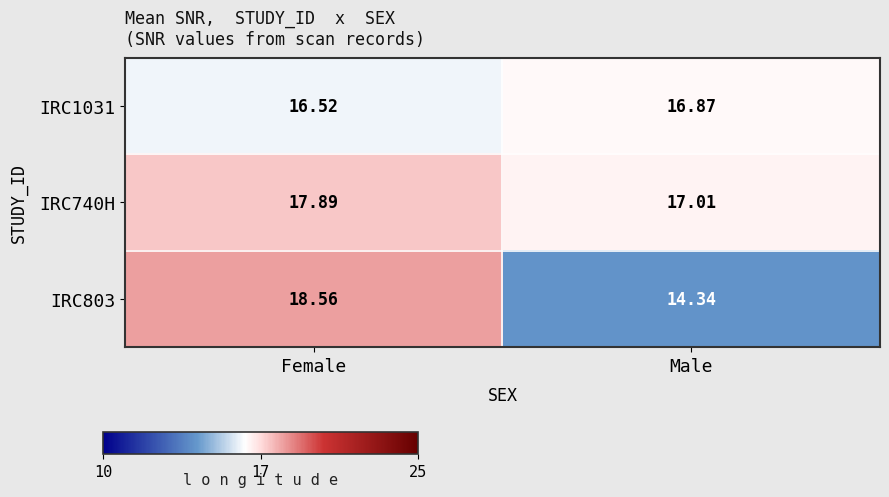

What is the greatest value displayed?

18.6